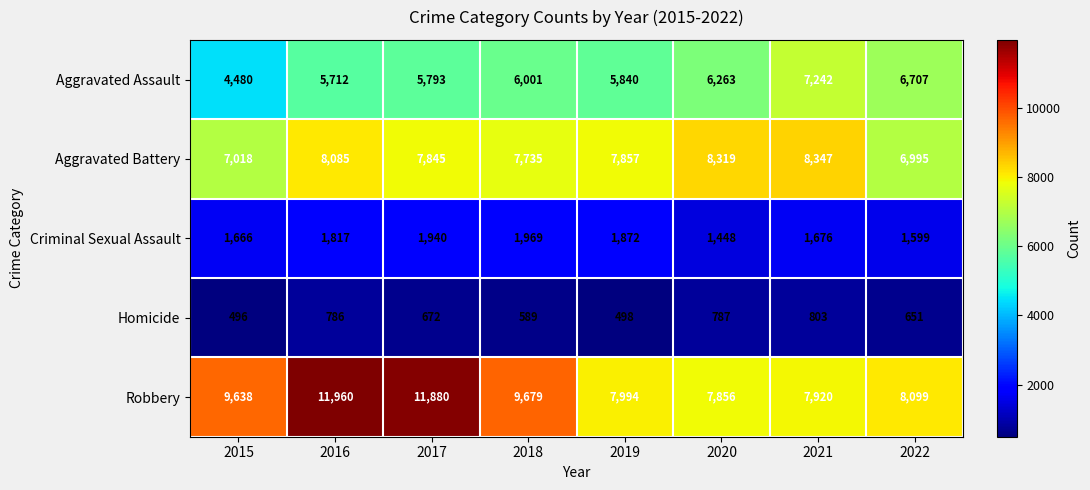

At which category does the chart reach its peak across all series?

2016